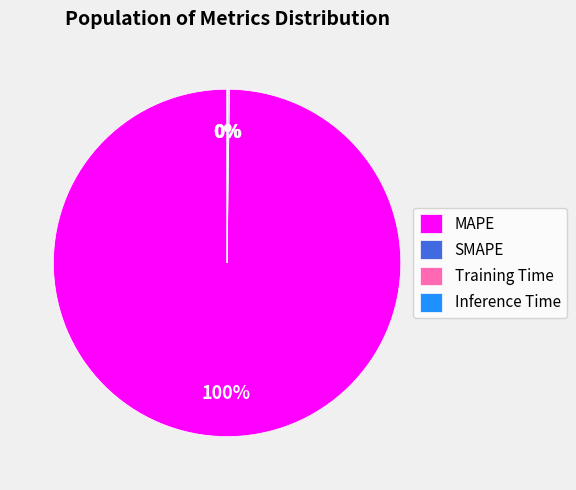

Is there a majority slice in this chart?

Yes